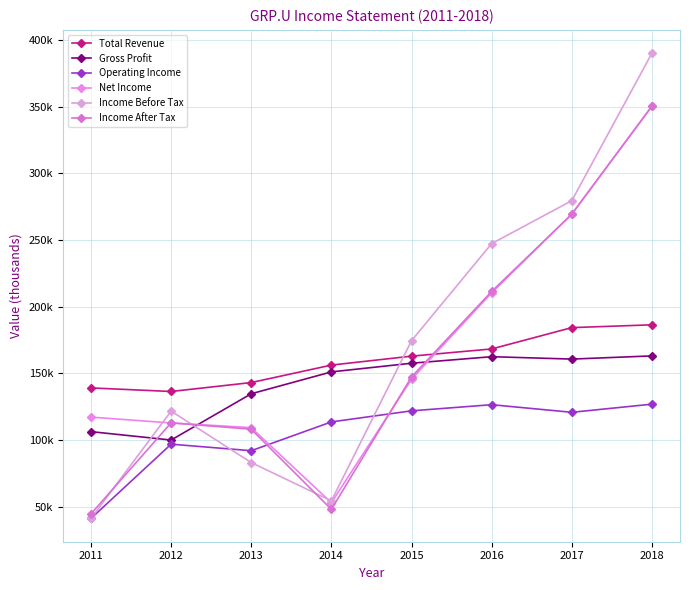

Reading left to right, list all the values displayed in this chart.

Total Revenue: 2011=139000	2012=136300	2013=143000	2014=156100	2015=162800	2016=168200	2017=184200	2018=186300
Gross Profit: 2011=106200	2012=99900	2013=134600	2014=151000	2015=157500	2016=162400	2017=160600	2018=163000
Operating Income: 2011=41100	2012=96800	2013=91900	2014=113500	2015=121800	2016=126400	2017=120700	2018=126800
Net Income: 2011=117100	2012=112700	2013=109200	2014=52900	2015=145500	2016=210300	2017=269300	2018=350200
Income Before Tax: 2011=41100	2012=121600	2013=83000	2014=54300	2015=174400	2016=247200	2017=279400	2018=390000
Income After Tax: 2011=44500	2012=112800	2013=108000	2014=47900	2015=147200	2016=211300	2017=269300	2018=350300